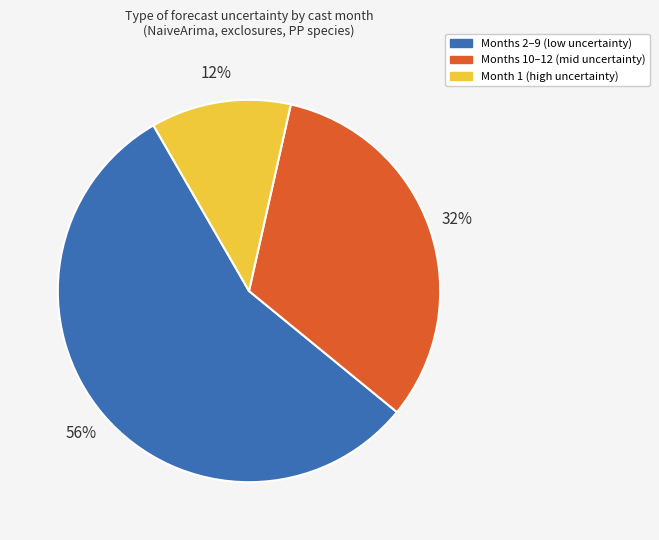

Is there a majority slice in this chart?

Yes